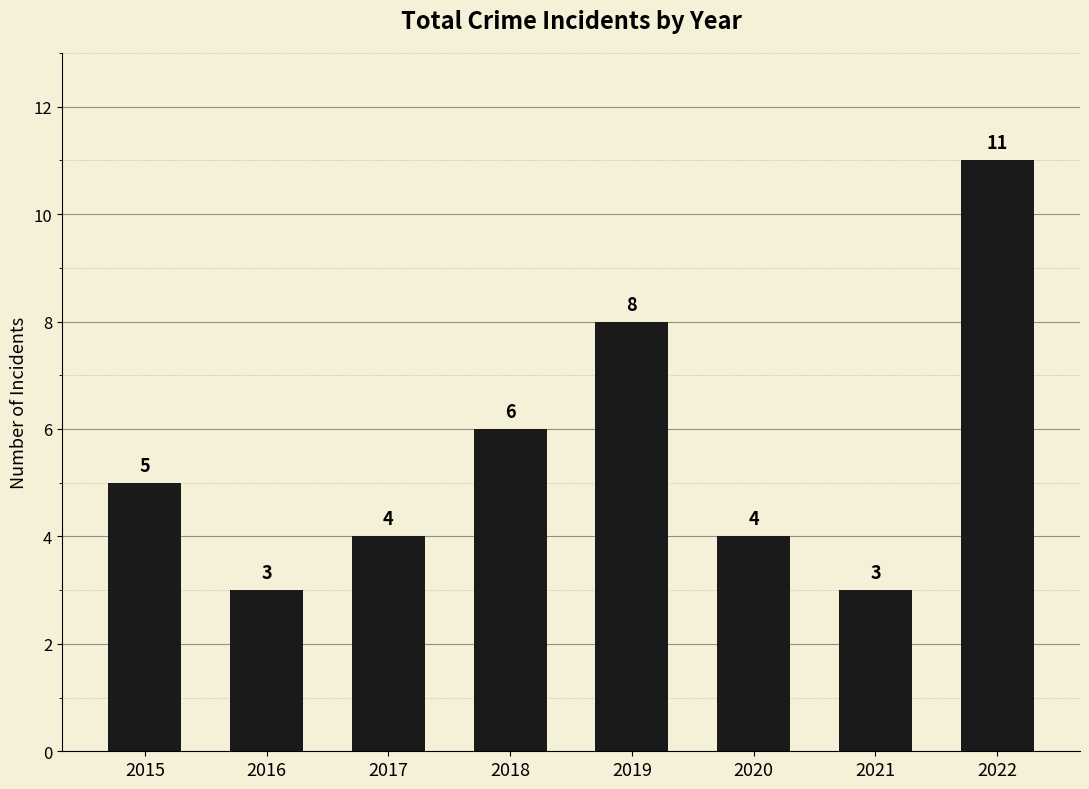

What is the sum of all values?

44